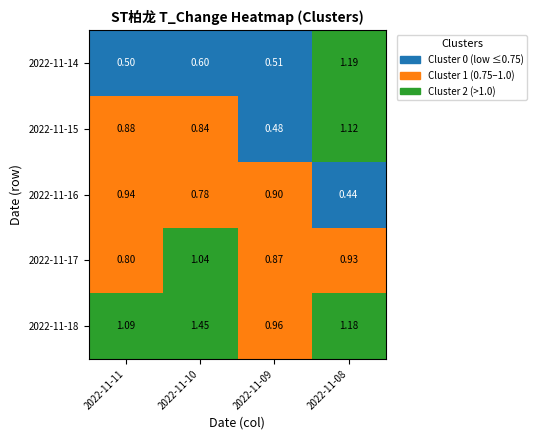

How many distinct data groups are displayed?

5